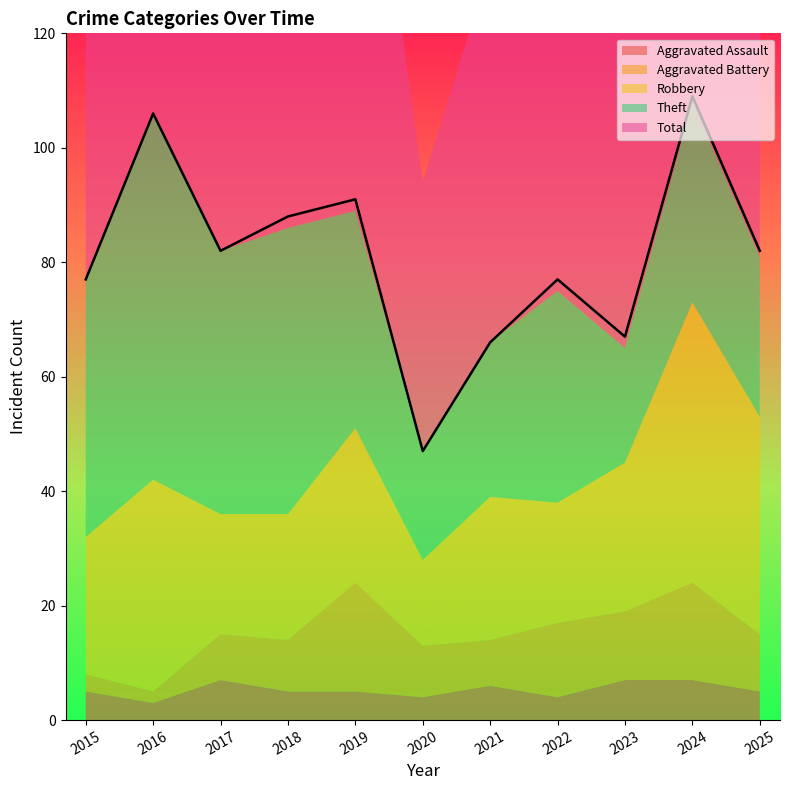

True or false: Aggravated Battery has a value of 1 at 2016.

False